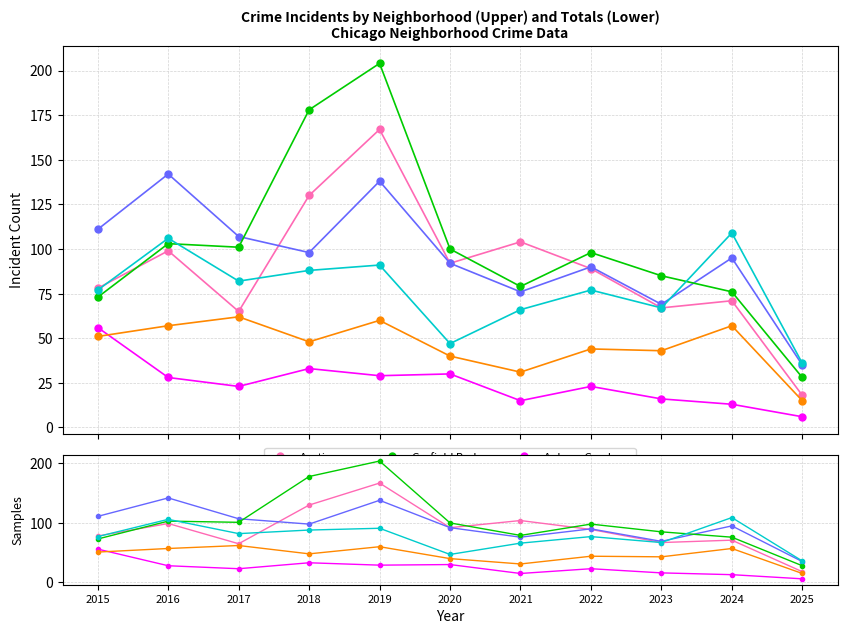

The Grand Crossing series shows 67 at 2023. True or false?

True